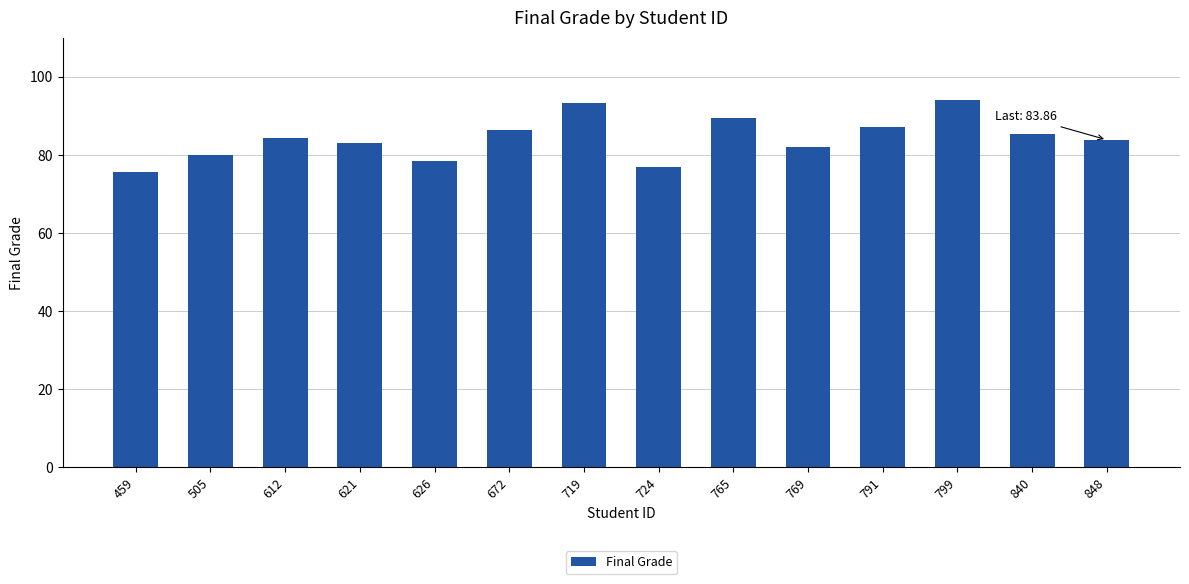

What is the change in value from 621 to 724?

-6.1